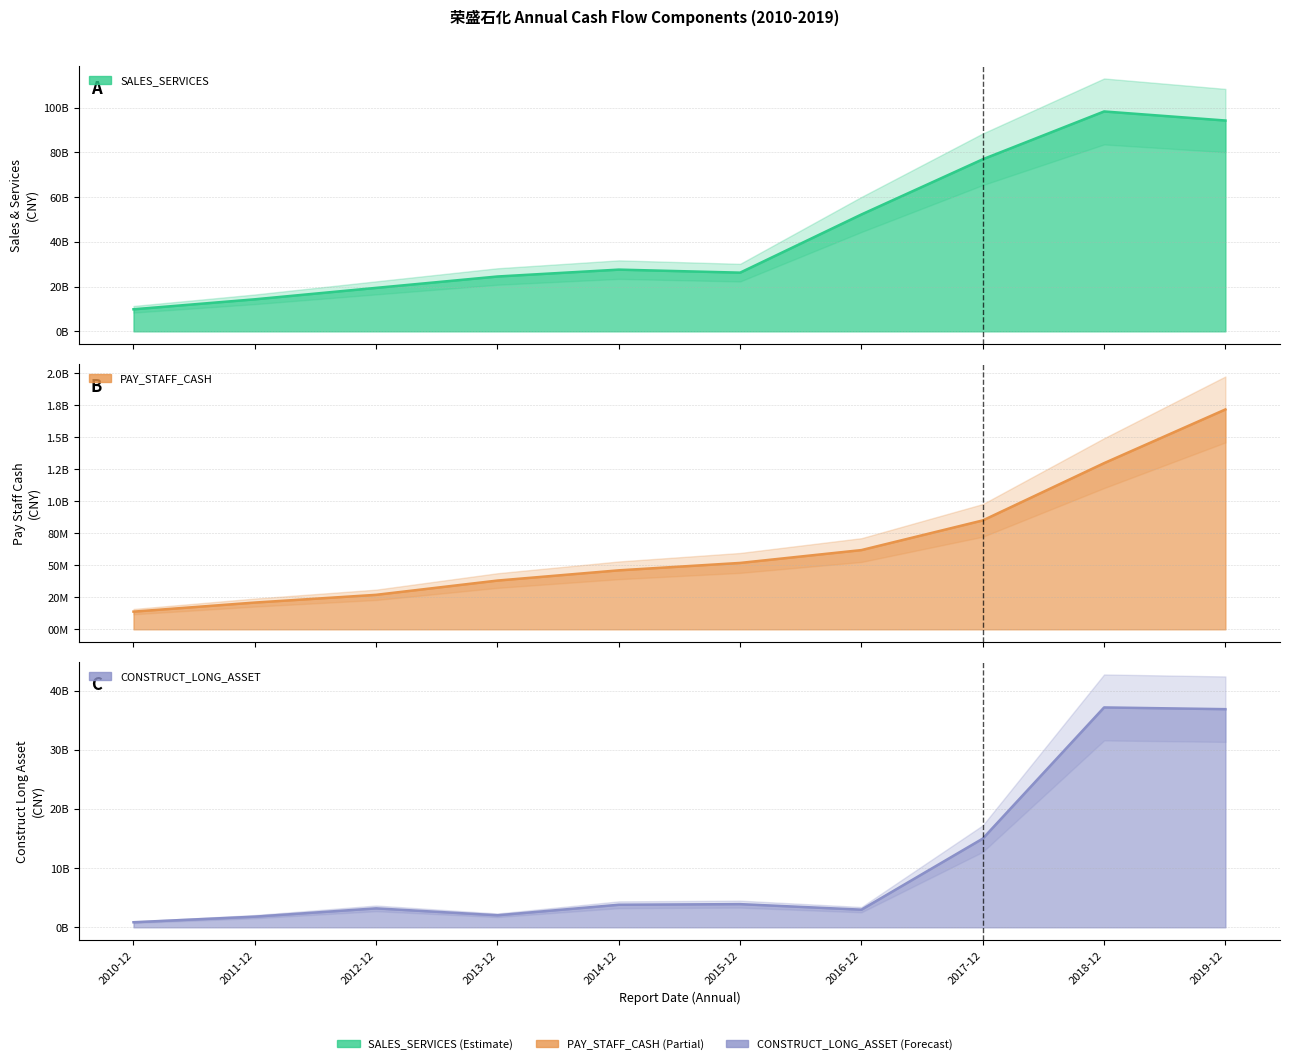

How many data points in SALES_SERVICES are above 27575935245?

5